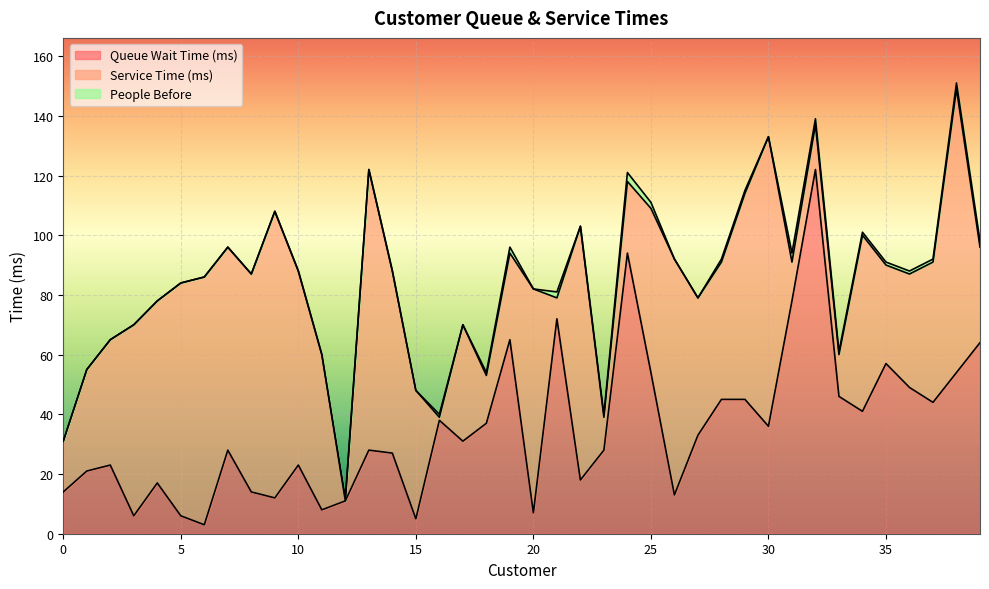

Which series has the widest spread of values?

Queue Wait Time (ms)